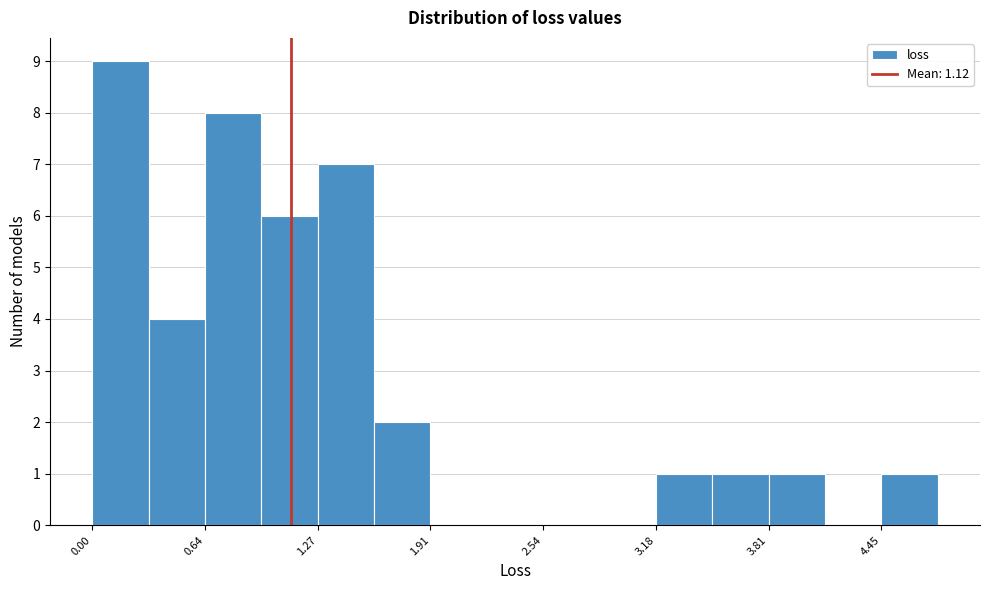

Read against the x-axis, roughly where is the centre of the tallest bar?

0.2